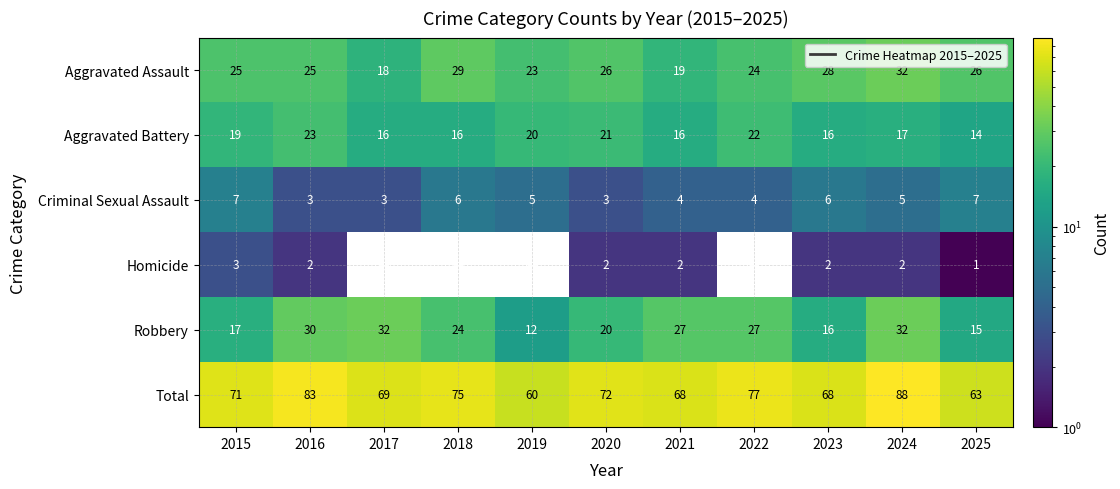

How many data points in Aggravated Battery are above 17?

5